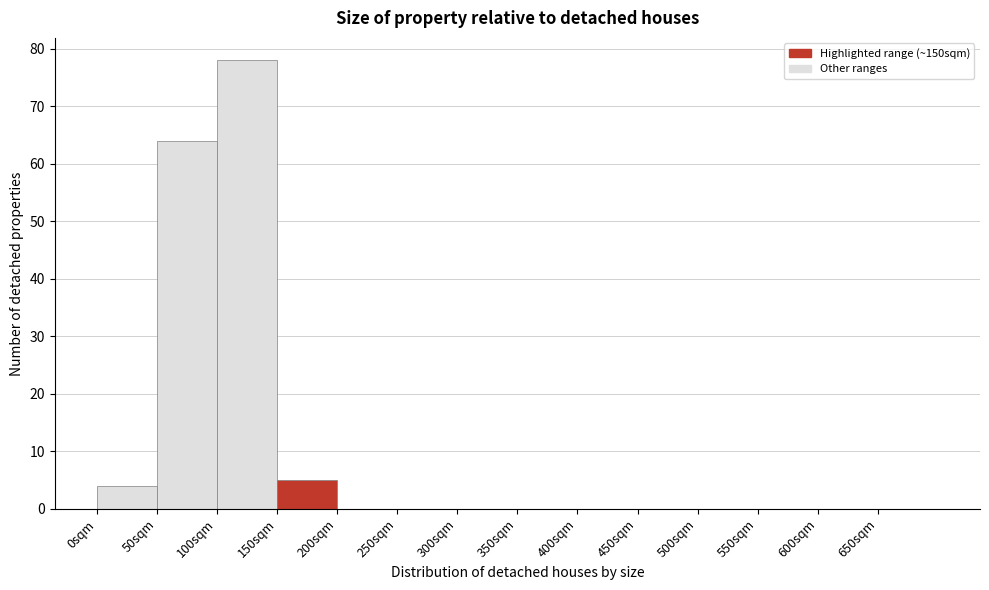

How tall is the bar that spans 50 to 100 on the x-axis? The values are not printed on the chart, so give them approximately, as read against the axis.

64